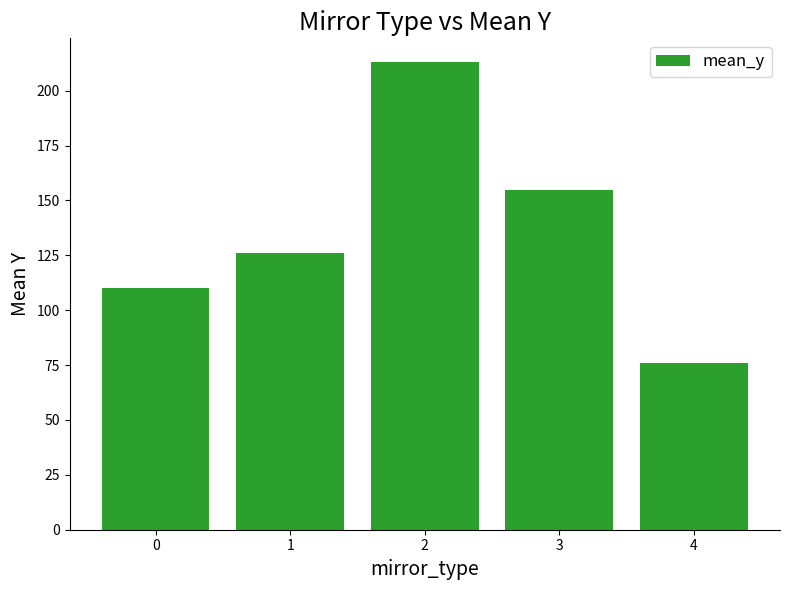

Reading right to left, list all the values displayed in this chart.

76.1	154.7	213.2	126.1	109.9